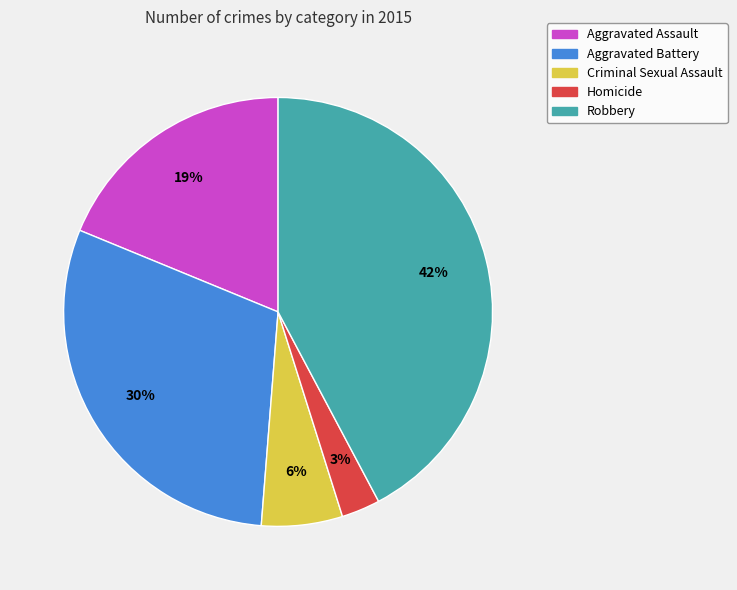

How many segments does this pie chart have?

5